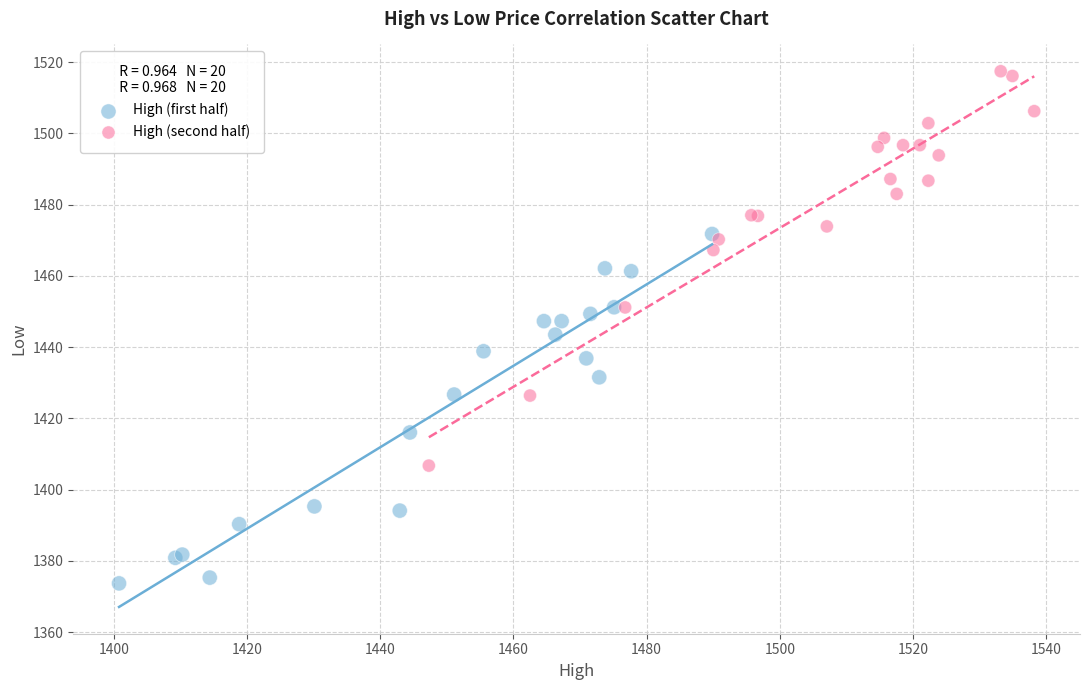

Which series contains the lowest Y value?

High (first half)